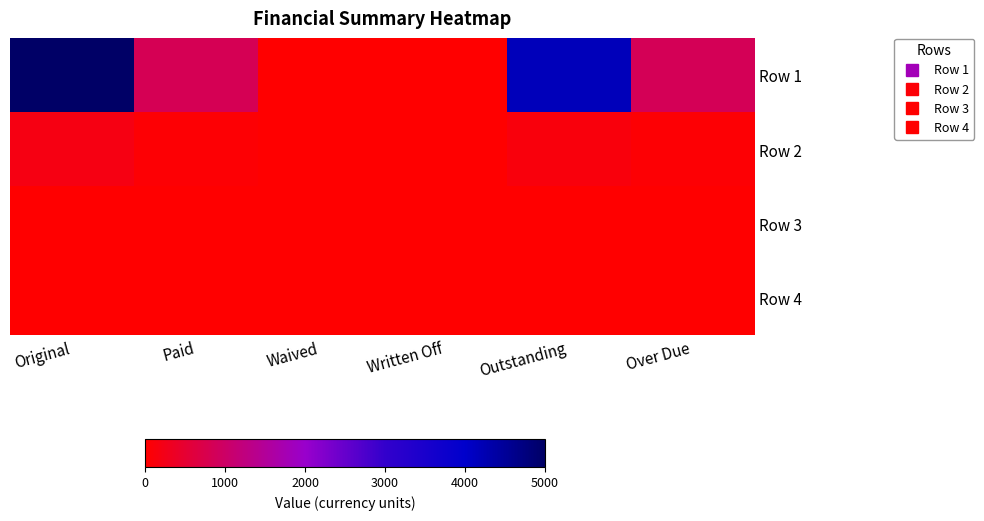

Which series has the largest range (max minus min)?

Row 1